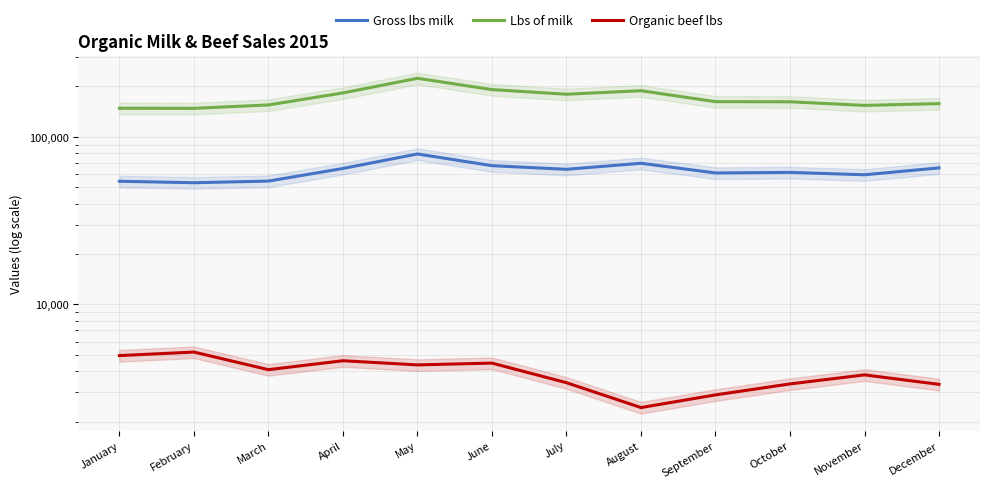

Which label corresponds to the largest value in the chart?

May